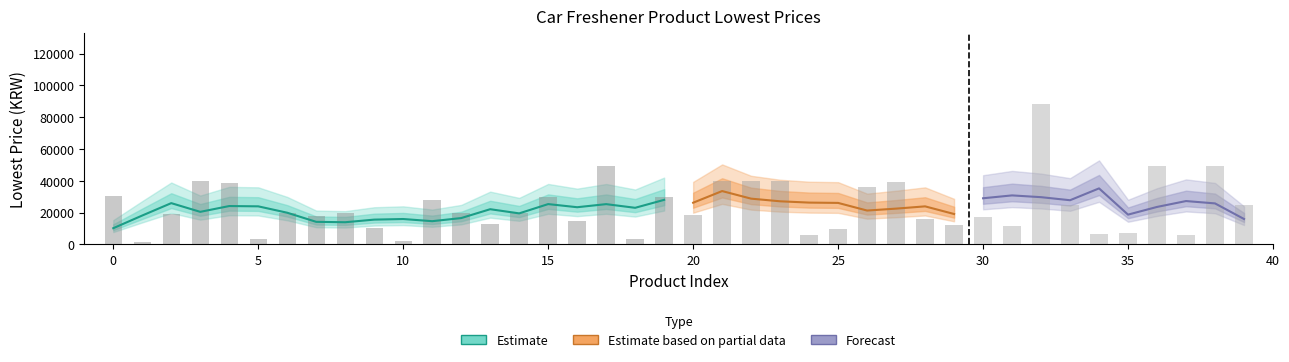

Reading left to right, extract all data points from this chart.

0=30450	1=1590	2=18810	3=39900	4=38900	5=3080	6=19800	7=17900	8=19800	9=10240	10=1890	11=28000	12=19800	13=13000	14=20000	15=29750	16=14900	17=49000	18=3160	19=29700	20=18210	21=39900	22=39980	23=39800	24=5850	25=9900	26=35800	27=39000	28=15800	29=11900	30=17000	31=11770	32=88500	33=24800	34=6320	35=7390	36=49000	37=6000	38=49000	39=24800